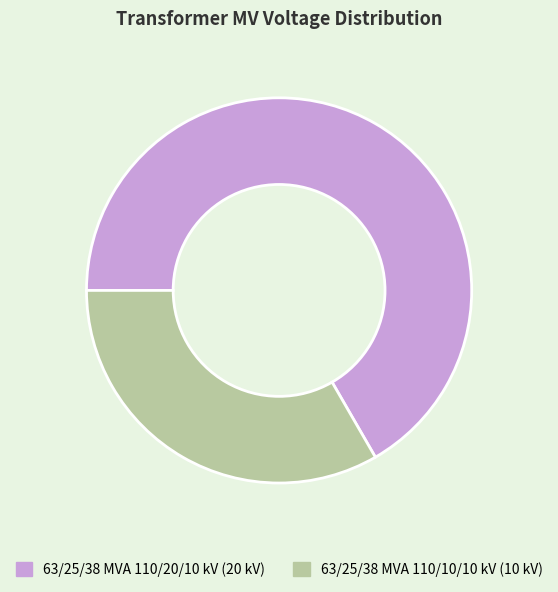

Is it true that 63/25/38 MVA 110/20/10 kV is 67% of the pie?

True